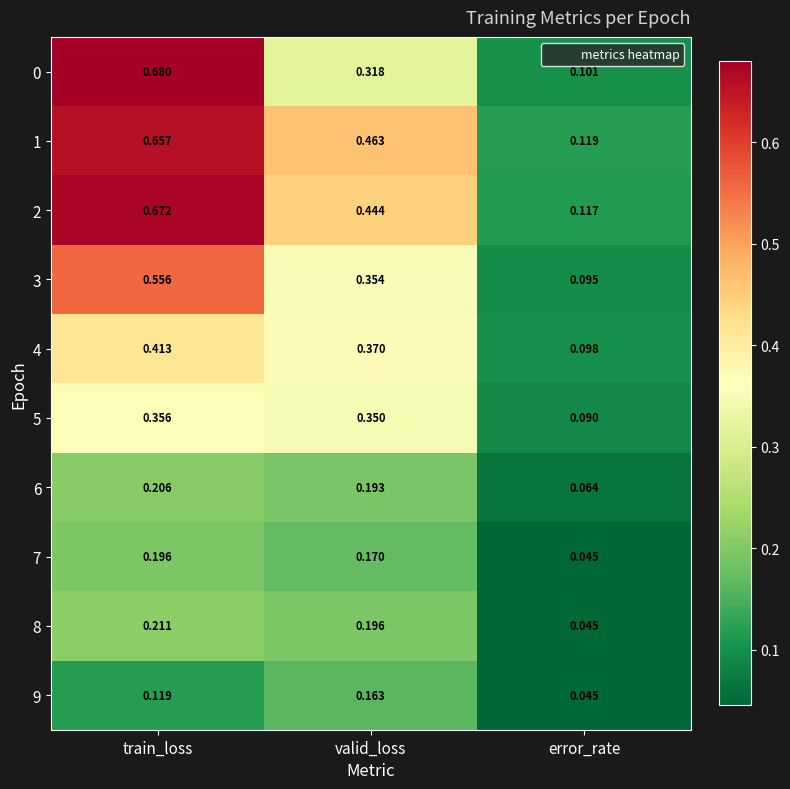

List the labels in order of 0 value, smallest first.

error_rate, valid_loss, train_loss